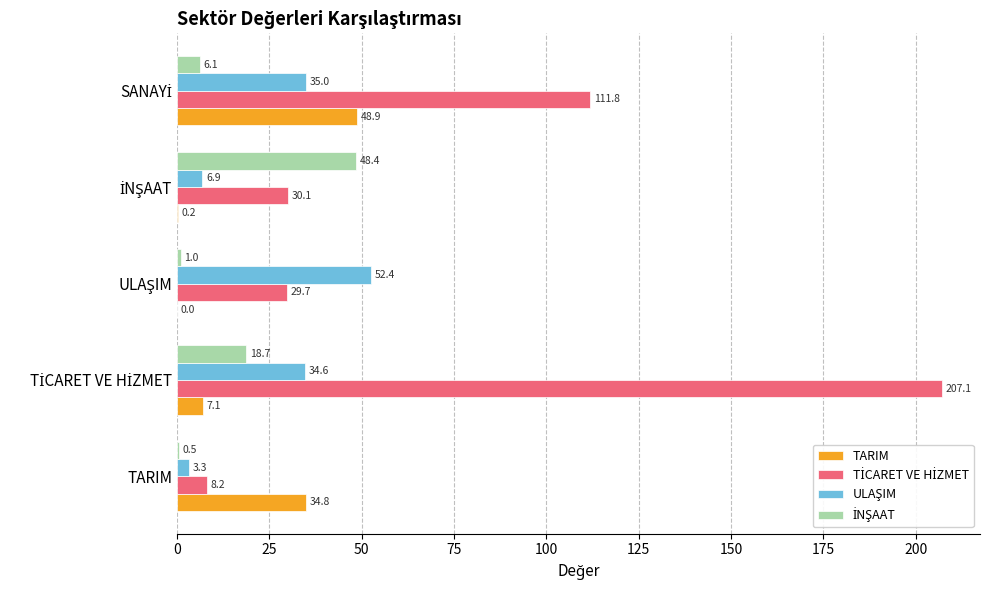

How many data points does each series have?

5